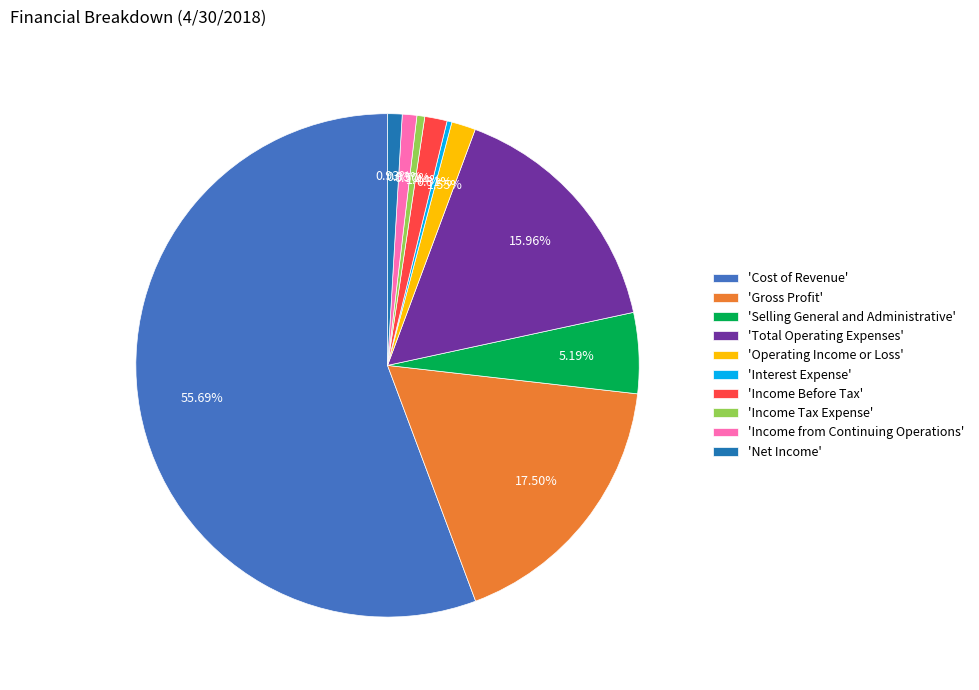

Which slice is the largest?

'Cost of Revenue'